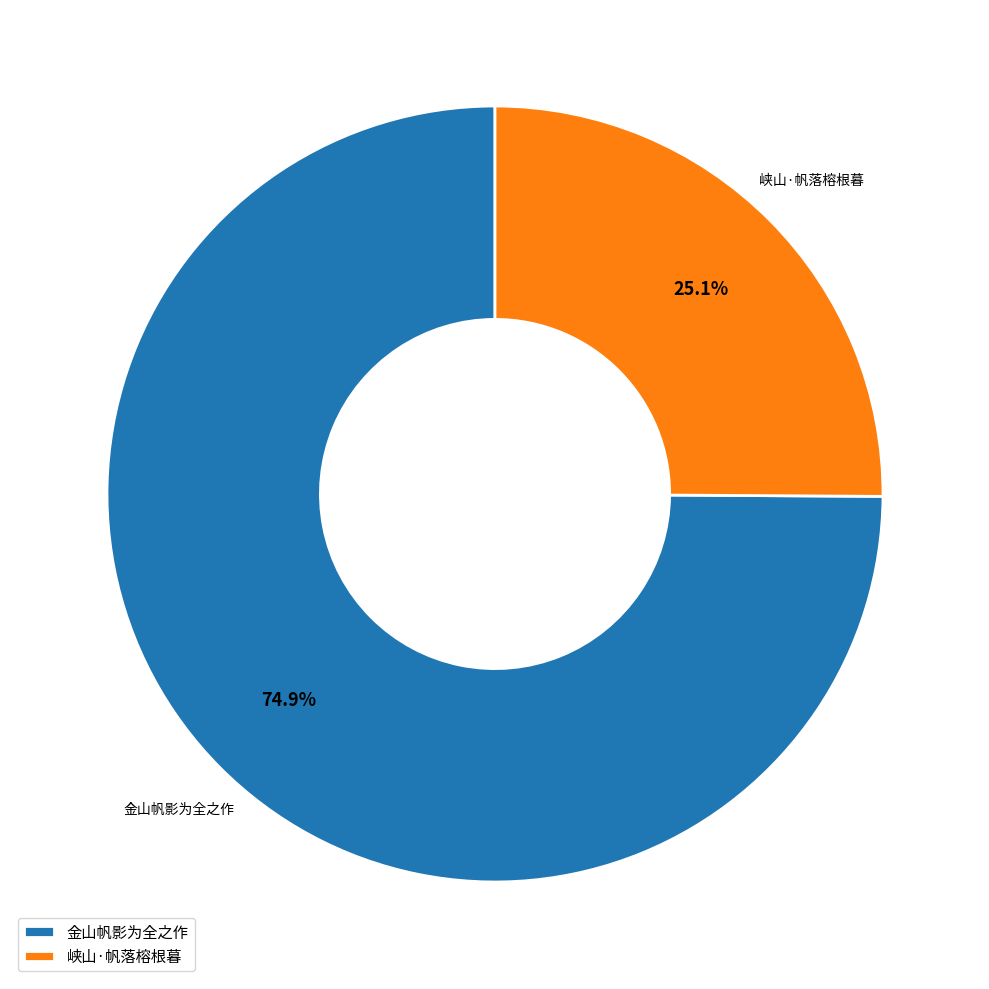

To the nearest percent, what portion does 峡山·帆落榕根暮 represent?

25%